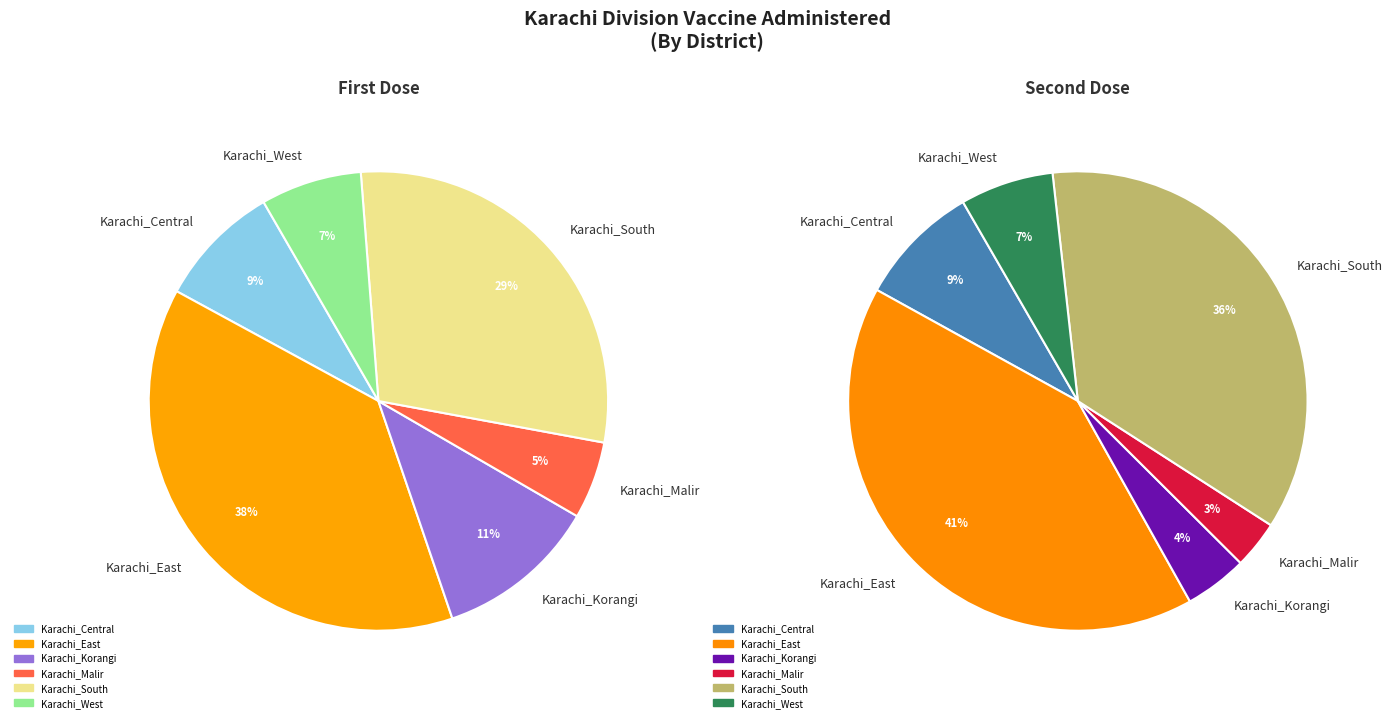

What portion of the pie excludes Karachi_West?

92.9%